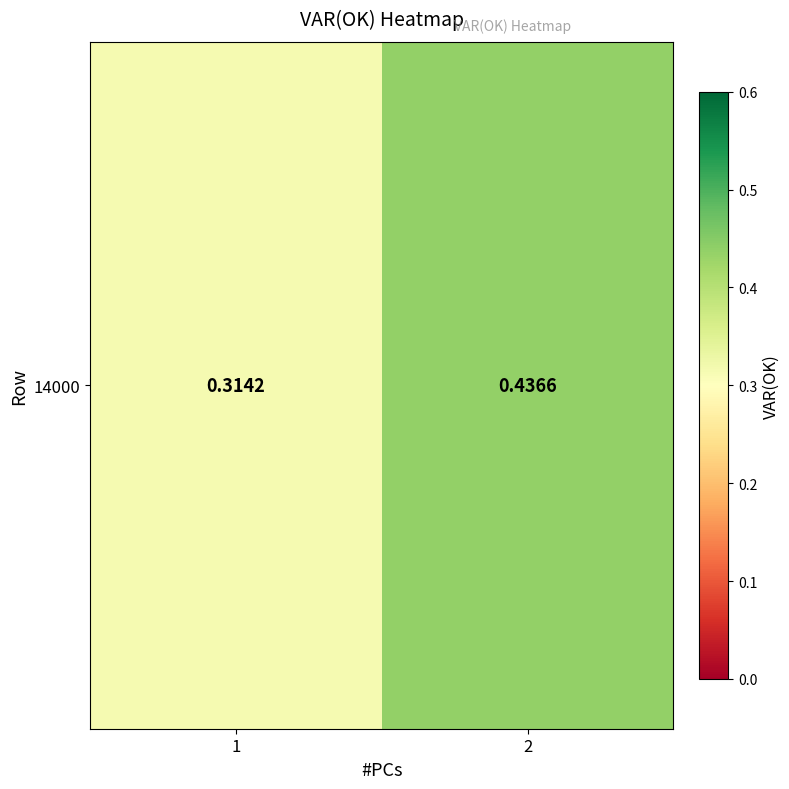

What is the sum of the values at 1 and 2?

0.8